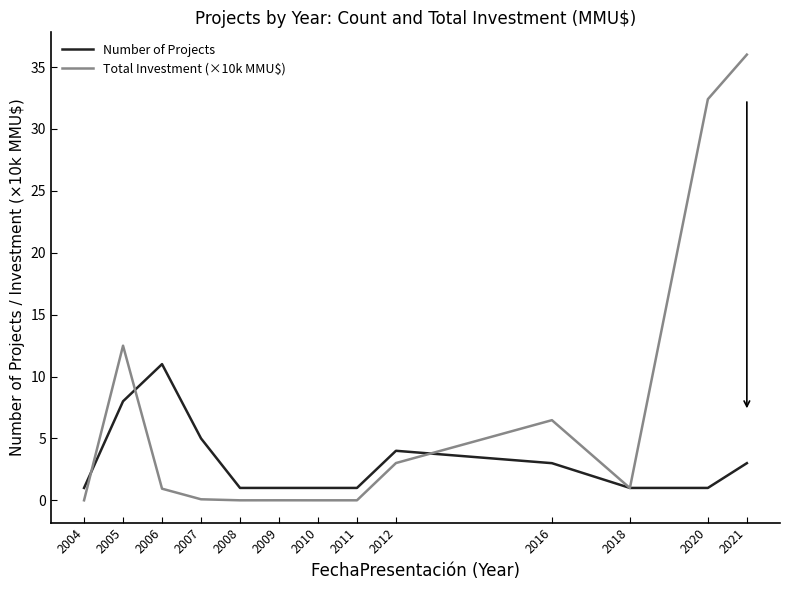

Rank the series by their maximum value, from lowest to highest.

Number of Projects, Total Investment (×10k MMU$)